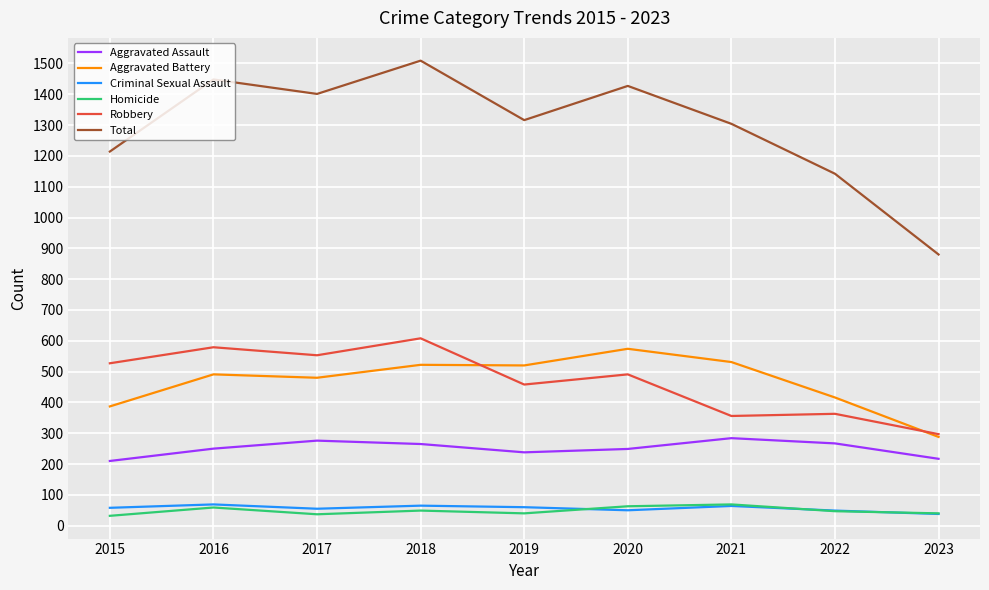

True or false: Criminal Sexual Assault and Total cross at least once.

False